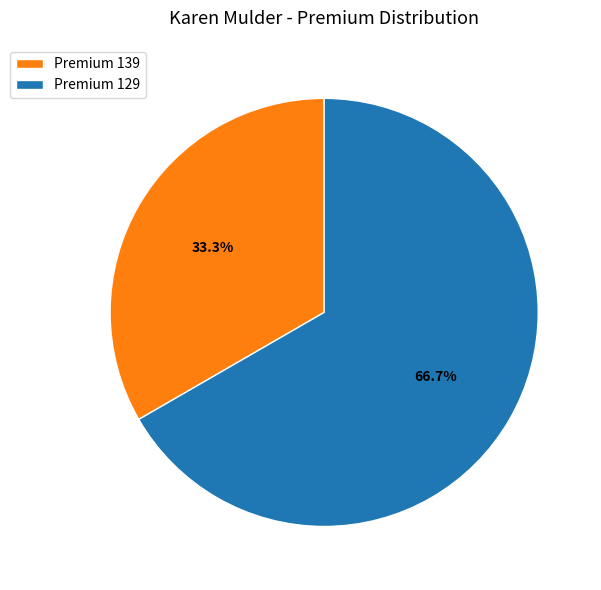

How many segments does this pie chart have?

2